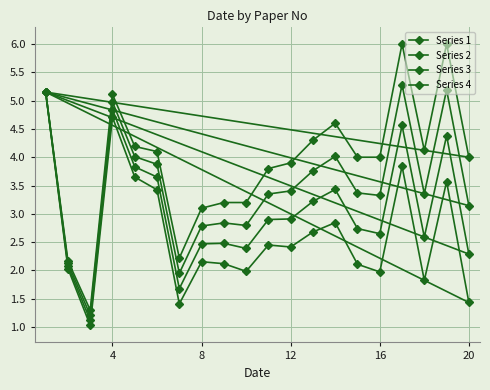

How many lines are shown in the chart?

4